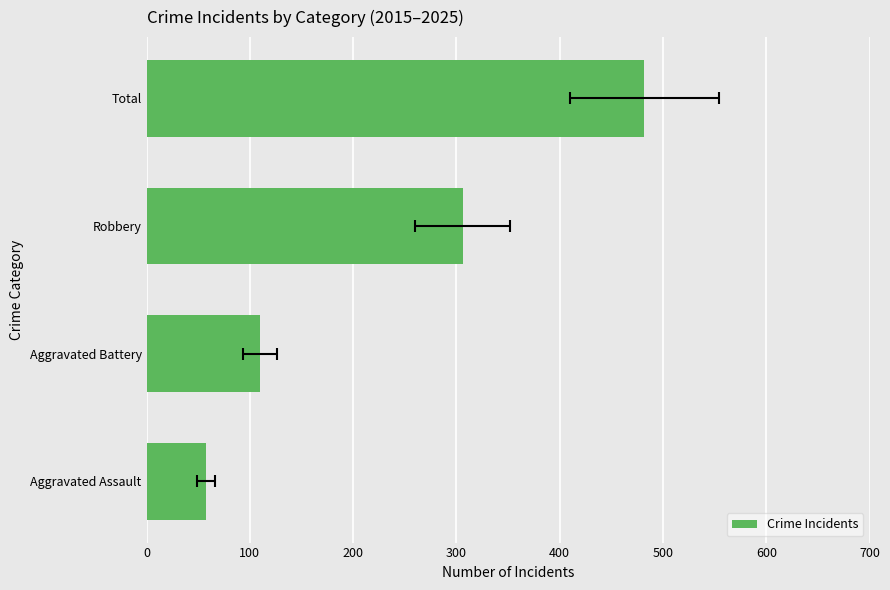

The value at Total is 159. True or false?

False